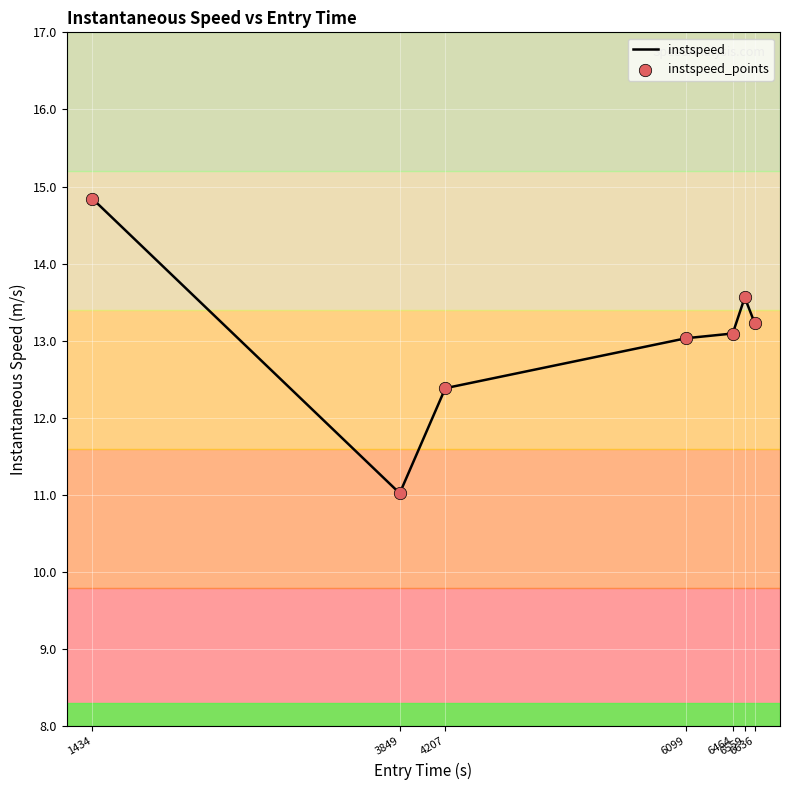

What are all the series names shown in the legend?

instspeed, instspeed_points